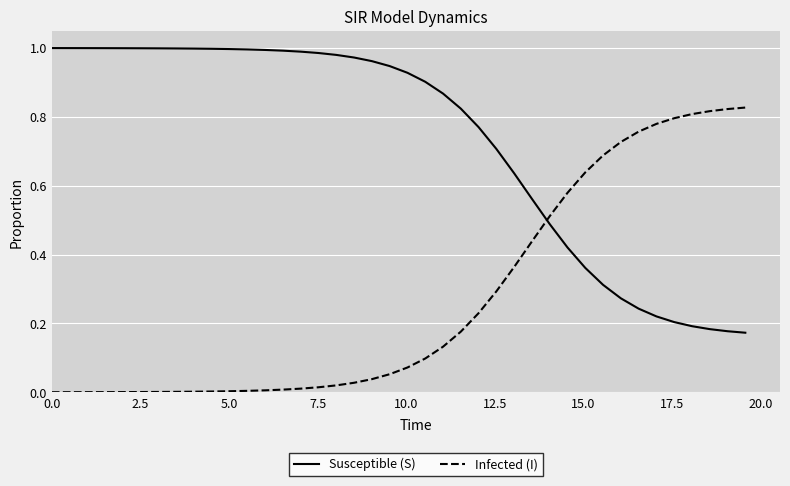

How many distinct data groups are displayed?

2